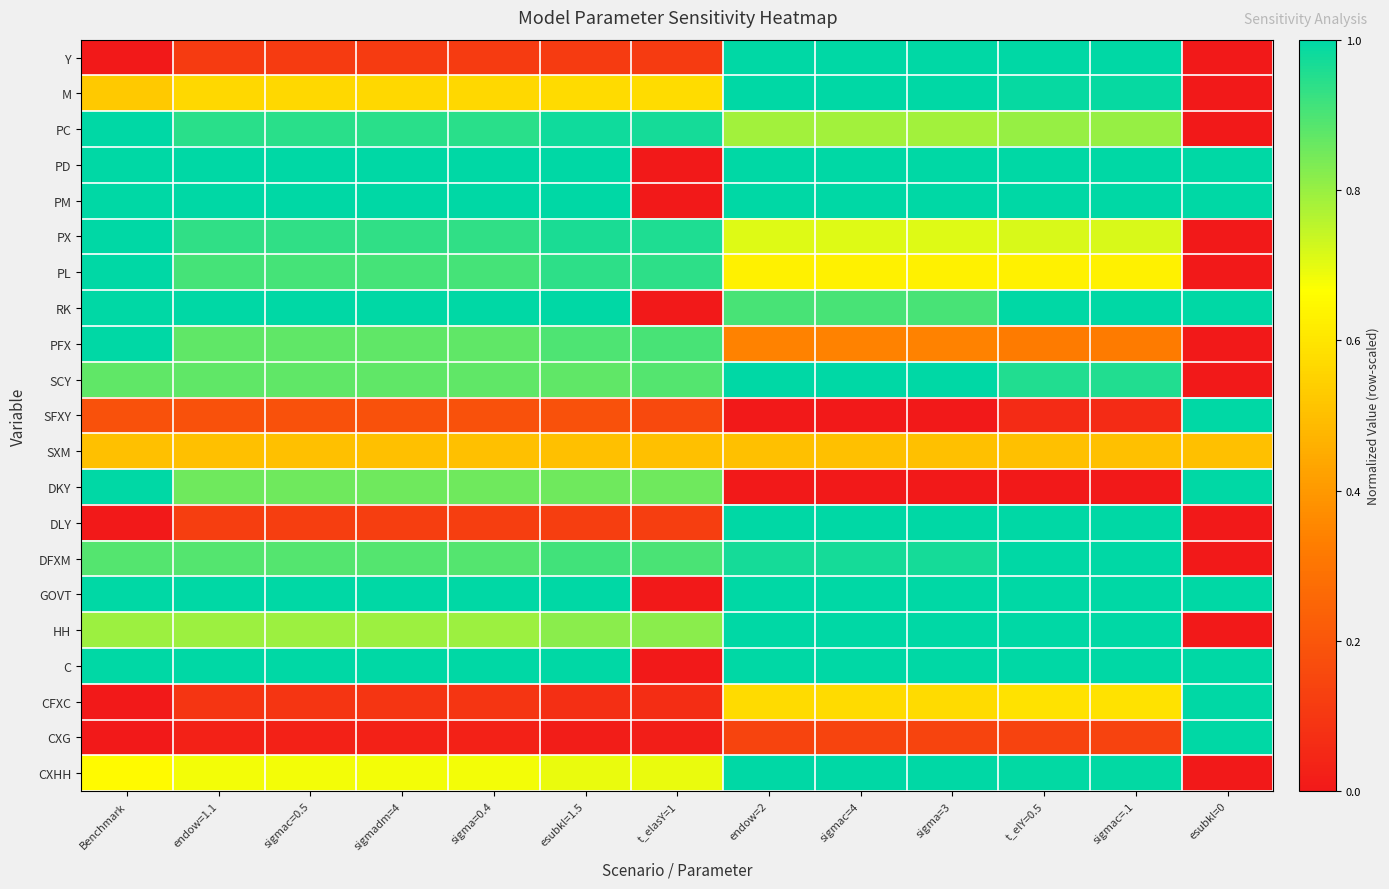

What is the greatest value displayed?

1.0